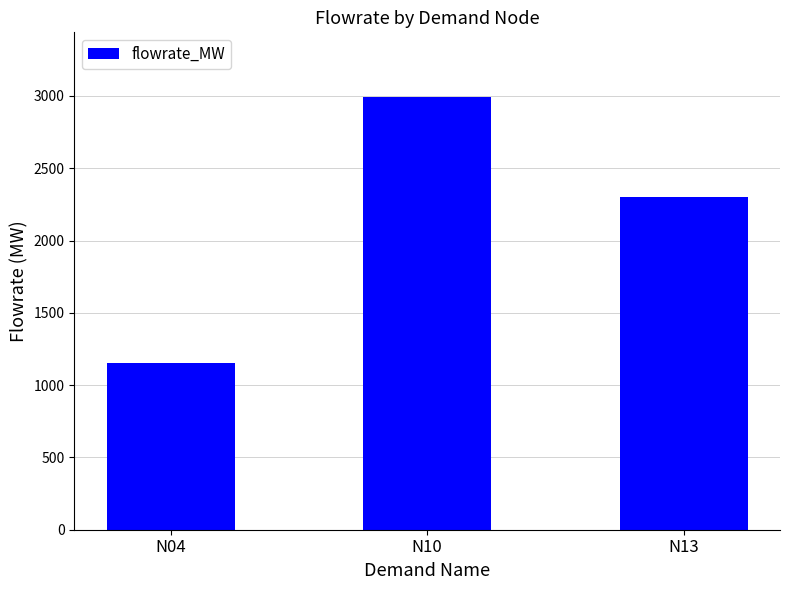

What is the smallest value displayed?

1150.5